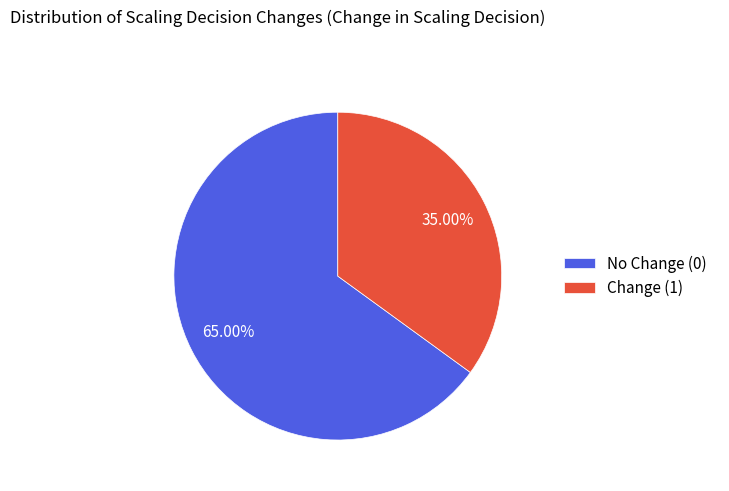

Which category has the biggest portion of the pie?

No Change (0)